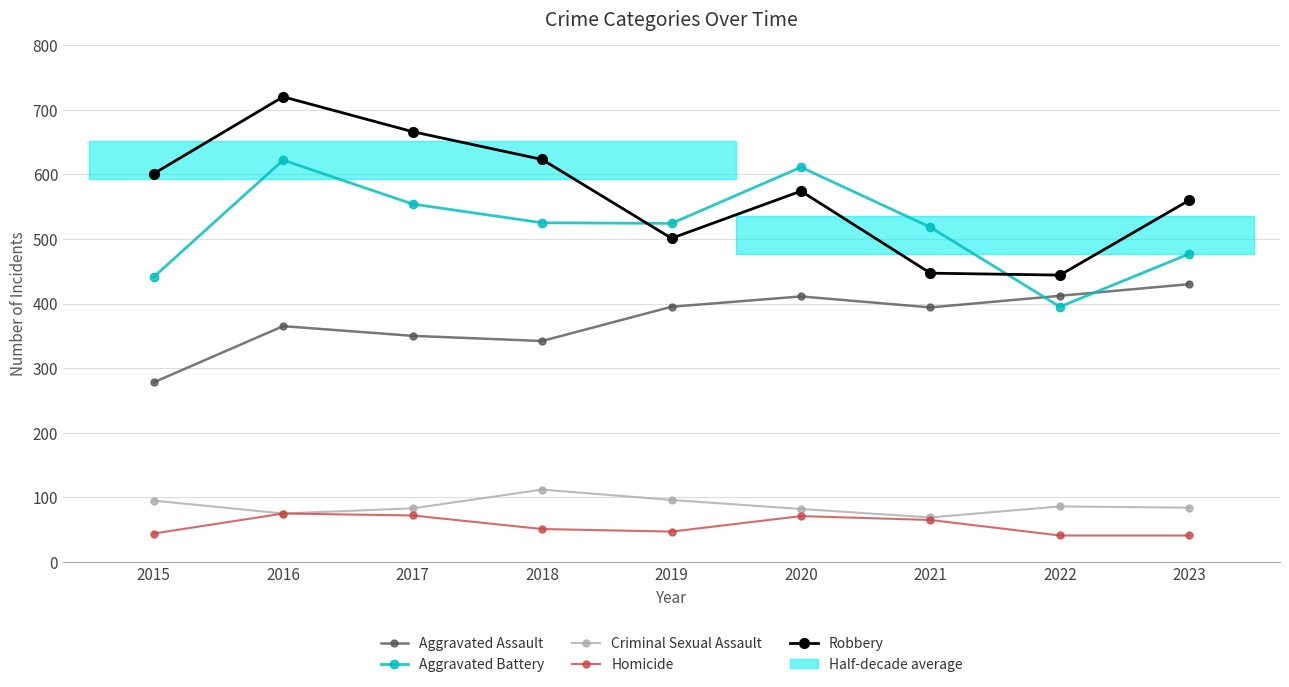

Is this an area chart (filled region under the line)?

No